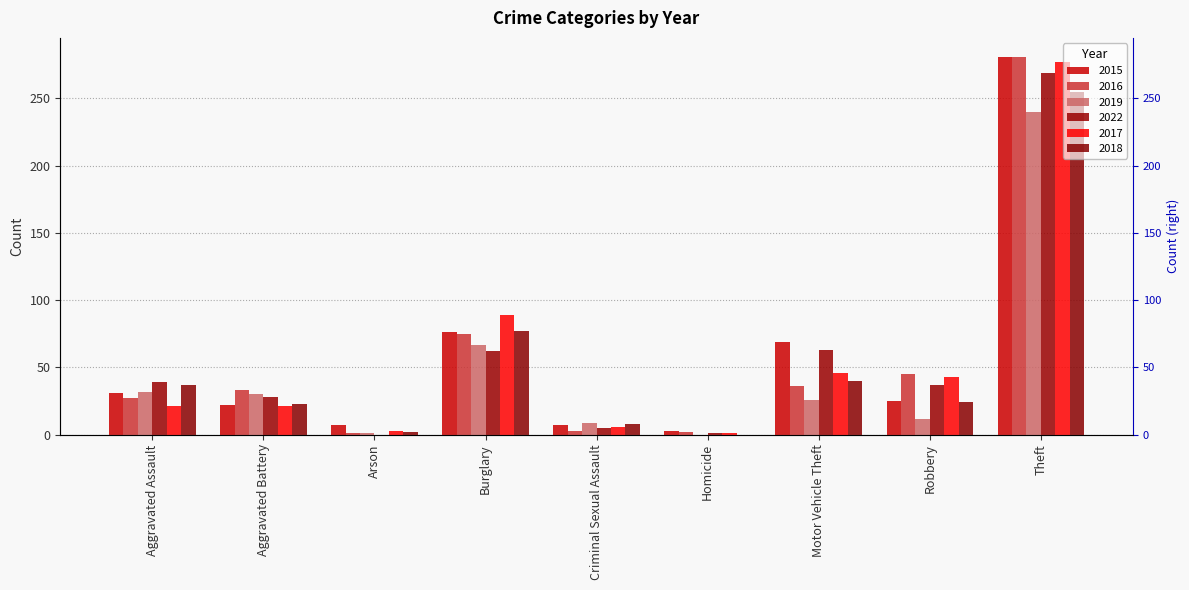

What position from the right is Burglary?

6